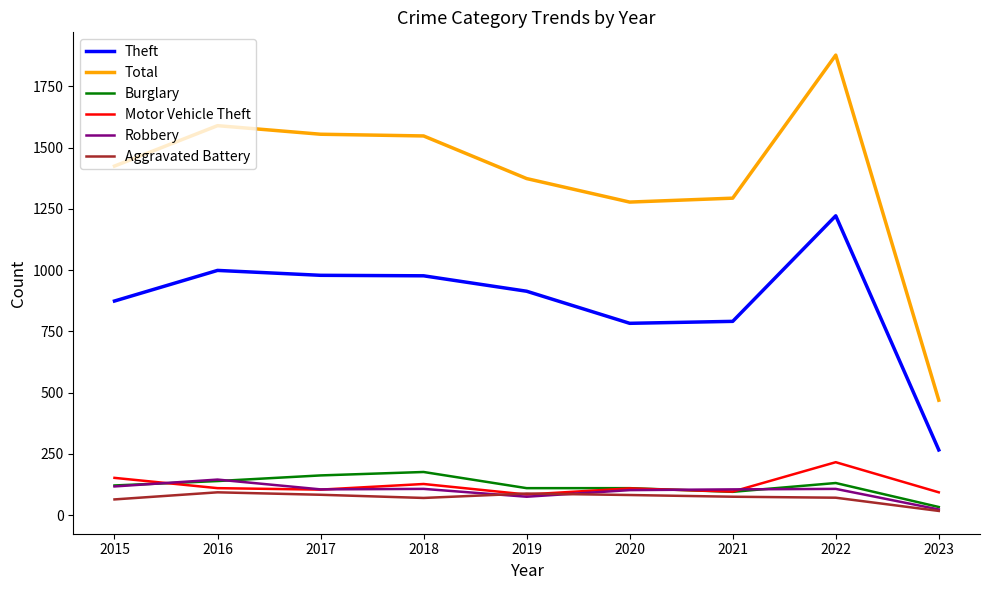

What is the approximate value of Aggravated Battery at 2022?

71